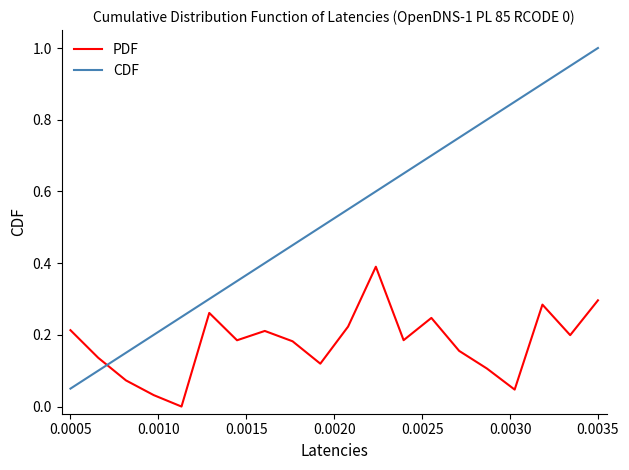

After their last crossing, which series has the higher values: CDF or PDF?

CDF